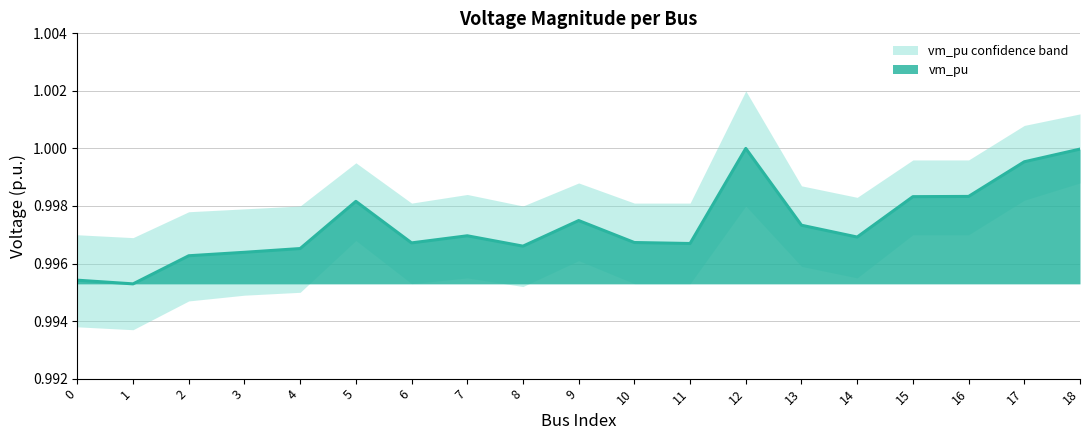

How many interior local valleys does the vm_pu_upper series have?

4